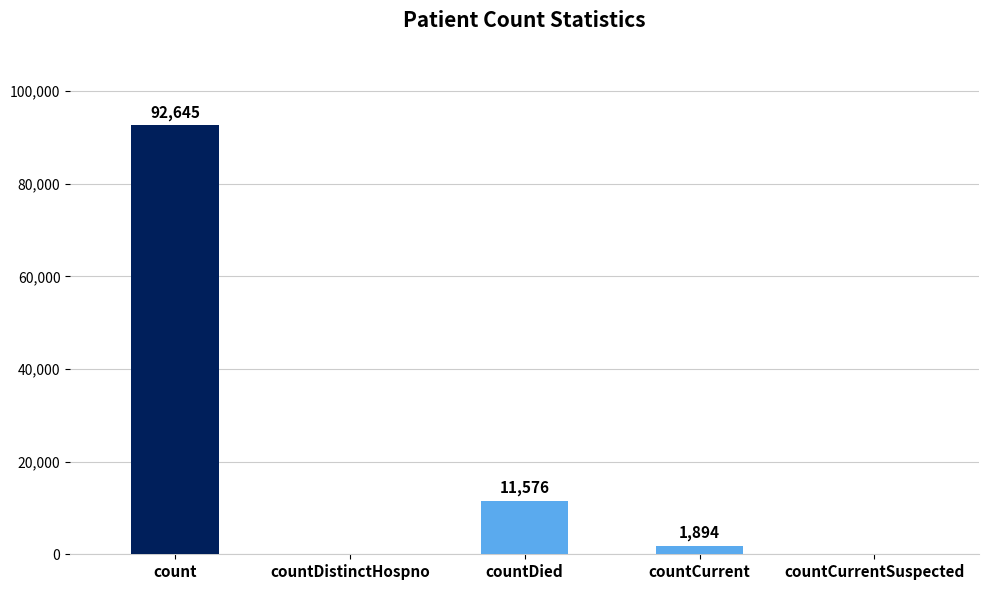

Where is the data nearest to the value 46322?

countDied